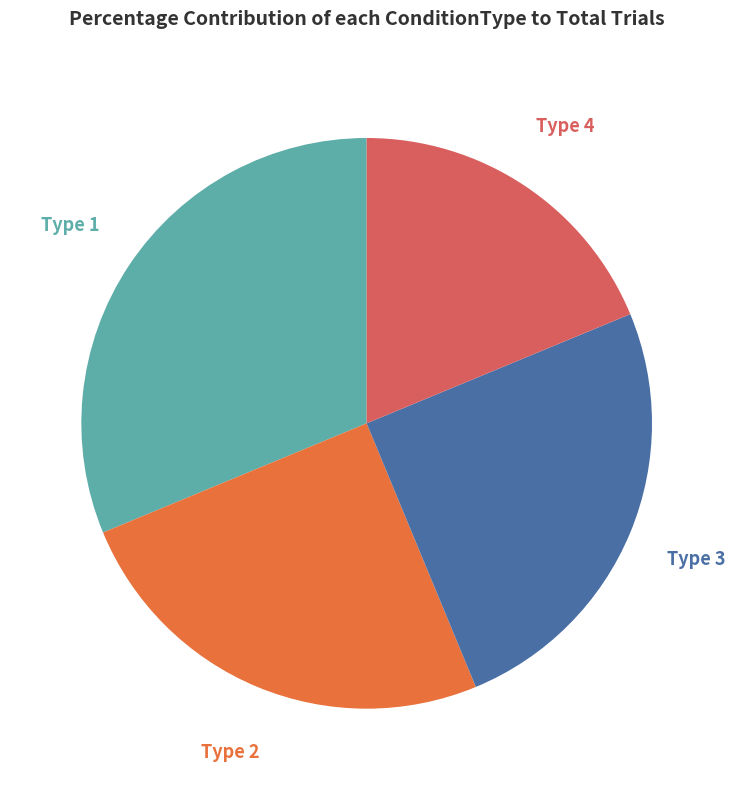

Is there a majority slice in this chart?

No